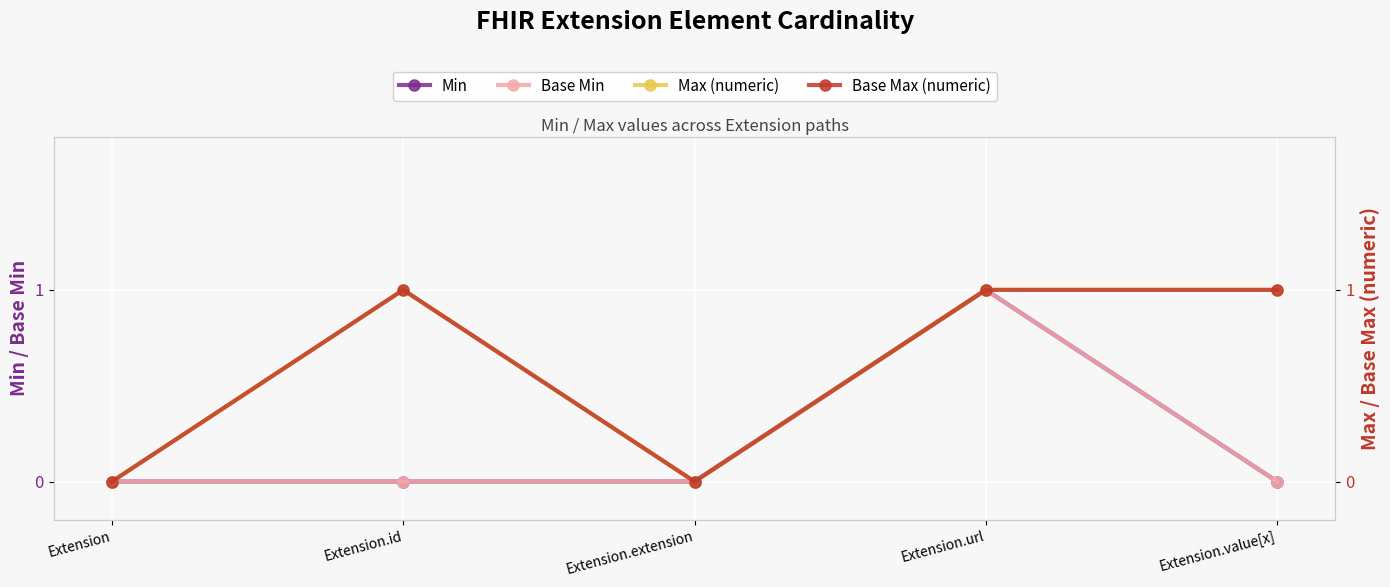

True or false: Base Max (numeric) has more than 0 points higher than both neighbors.

True